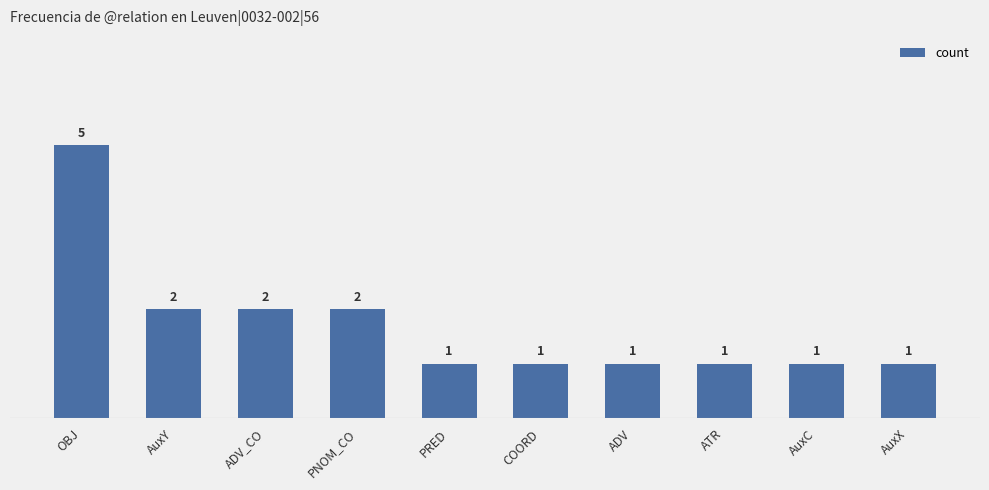

What position from the left is COORD?

6